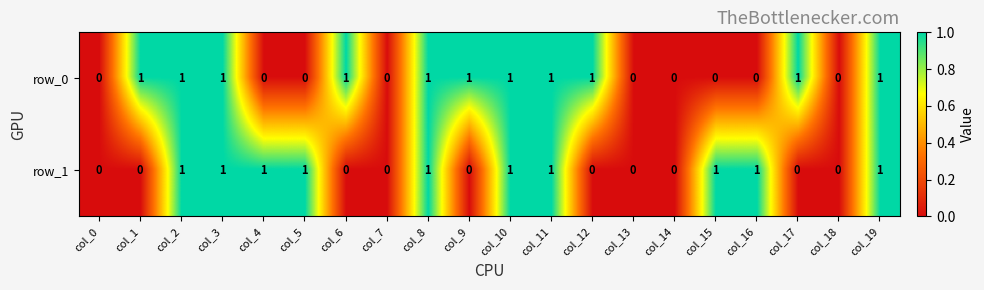

List the series in order of their overall mean, lowest first.

row_1, row_0